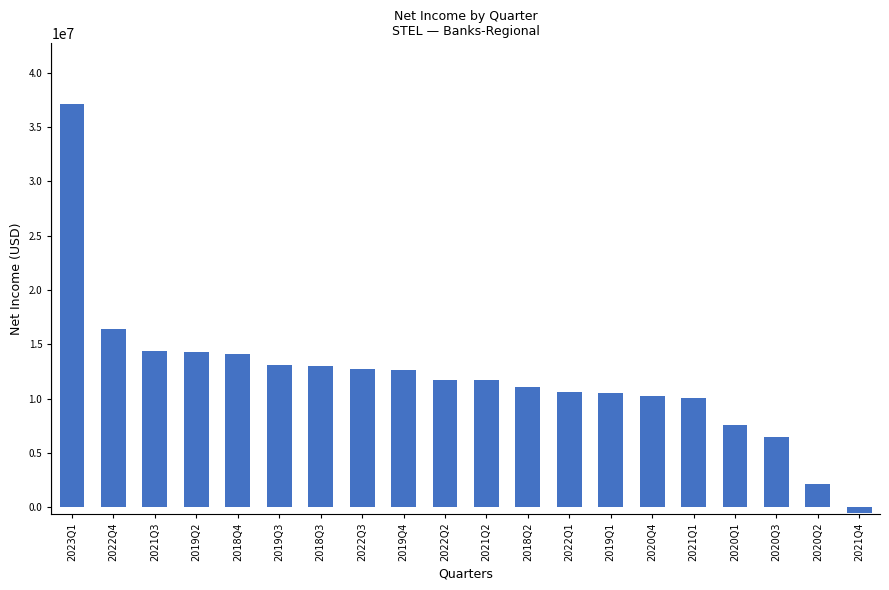

What is the sum of the values at 2019Q2 and 2020Q1?

21856000